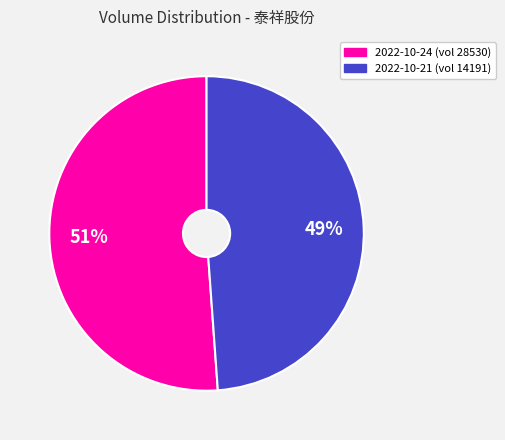

Does any single category account for the majority?

Yes